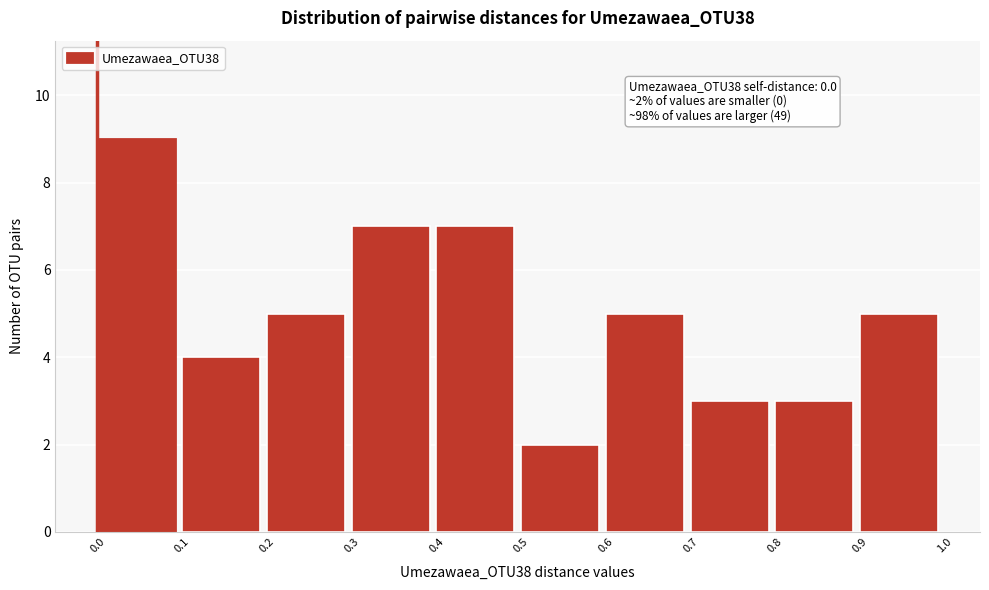

Which range on the x-axis has the tallest bar?

0.0 to 0.1